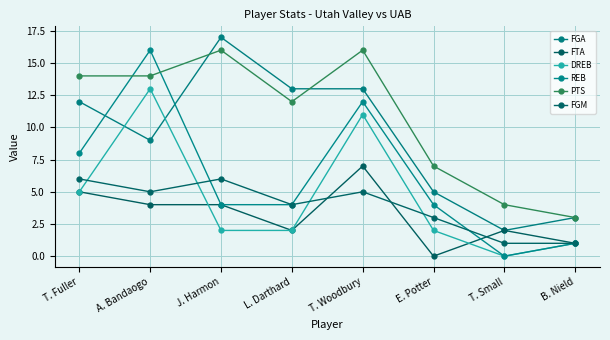

Which series has the widest spread of values?

REB